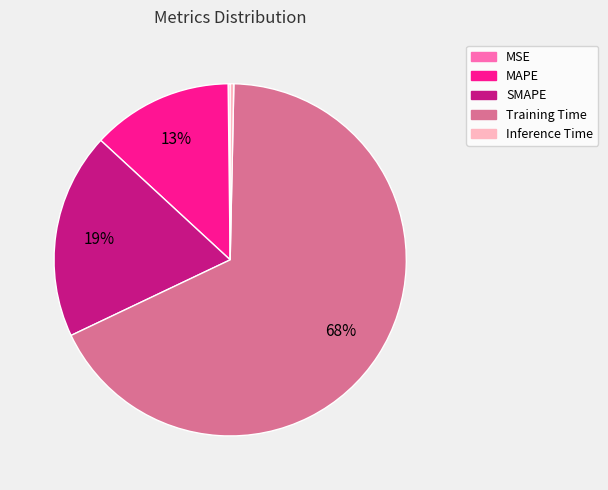

To the nearest percent, what is the combined percentage of Training Time and SMAPE?

87%